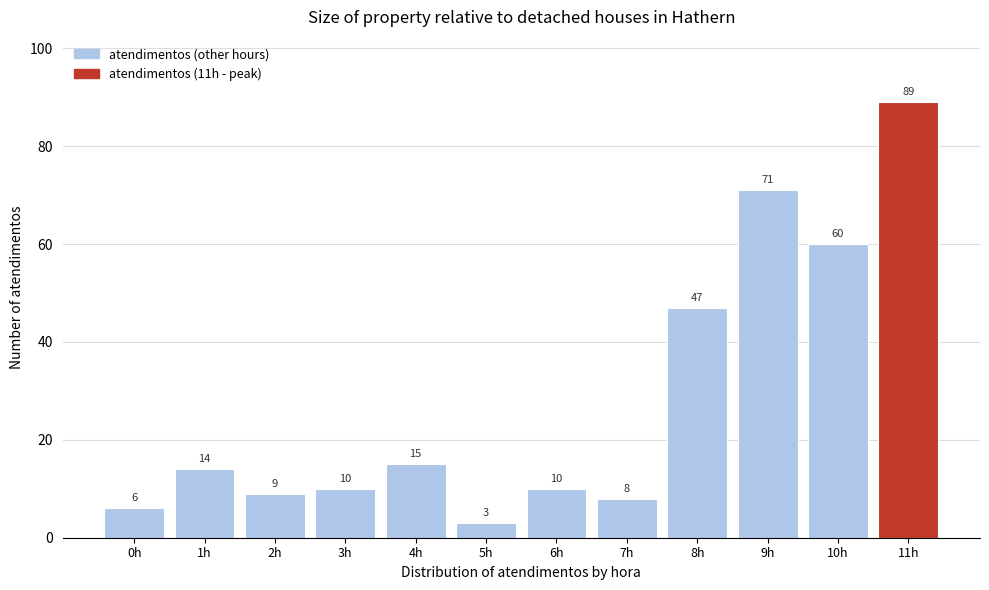

Reading left to right, transcribe all the data shown in this chart.

6	14	9	10	15	3	10	8	47	71	60	89